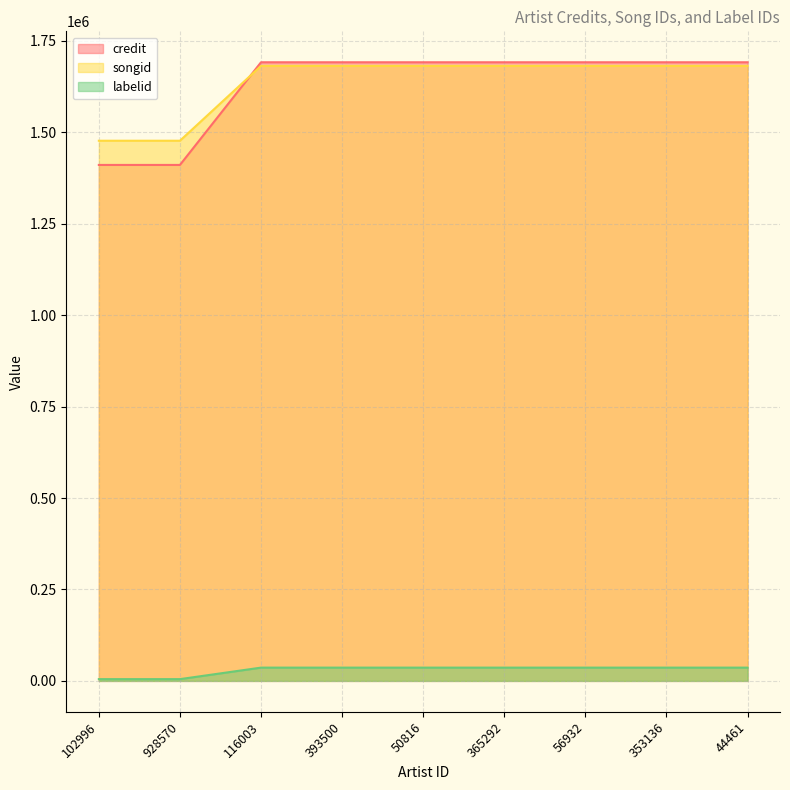

Is it true that labelid equals 36314 at 56932?

True